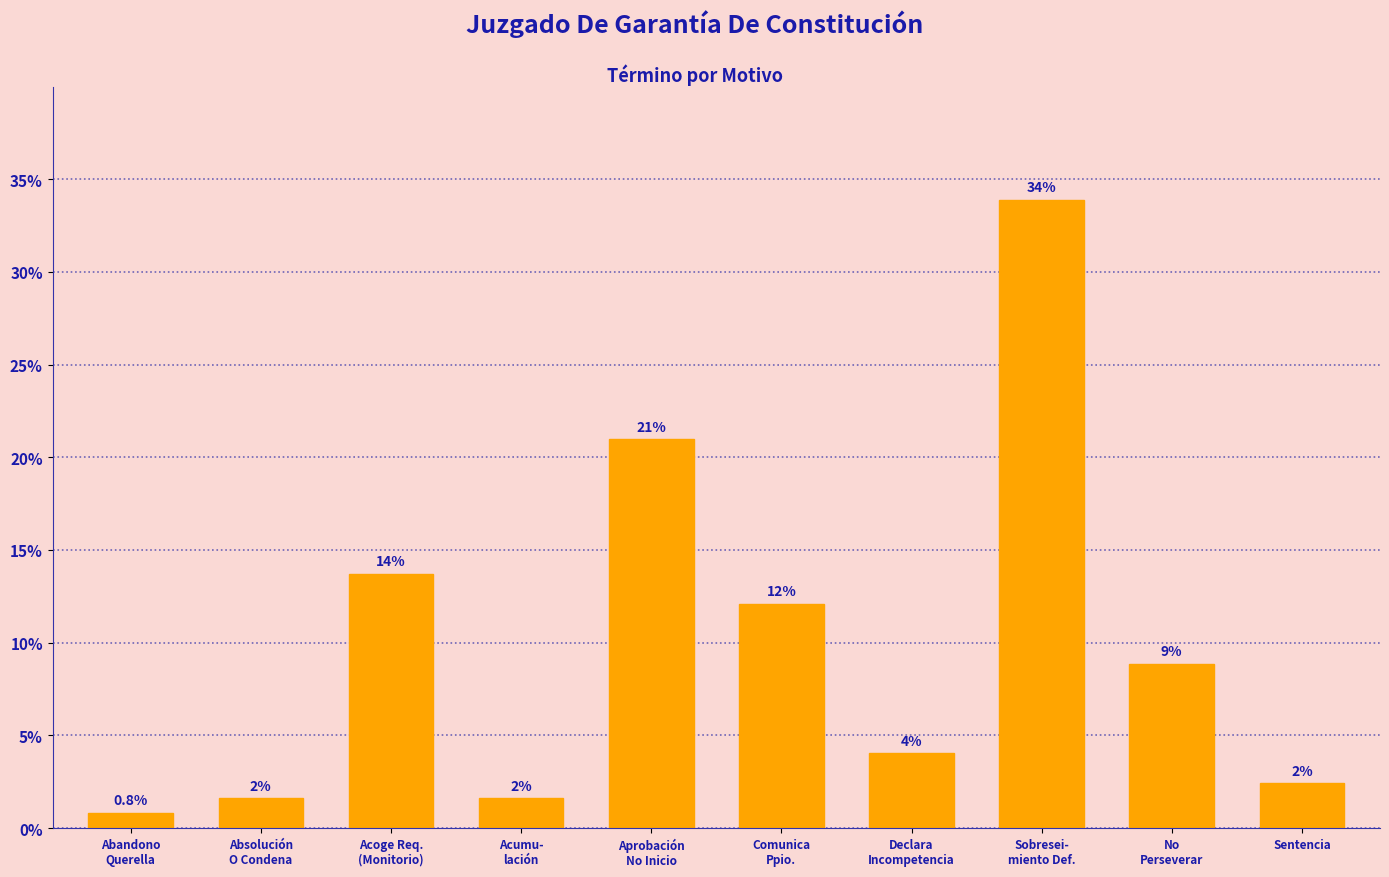

Are the bars horizontal?

No